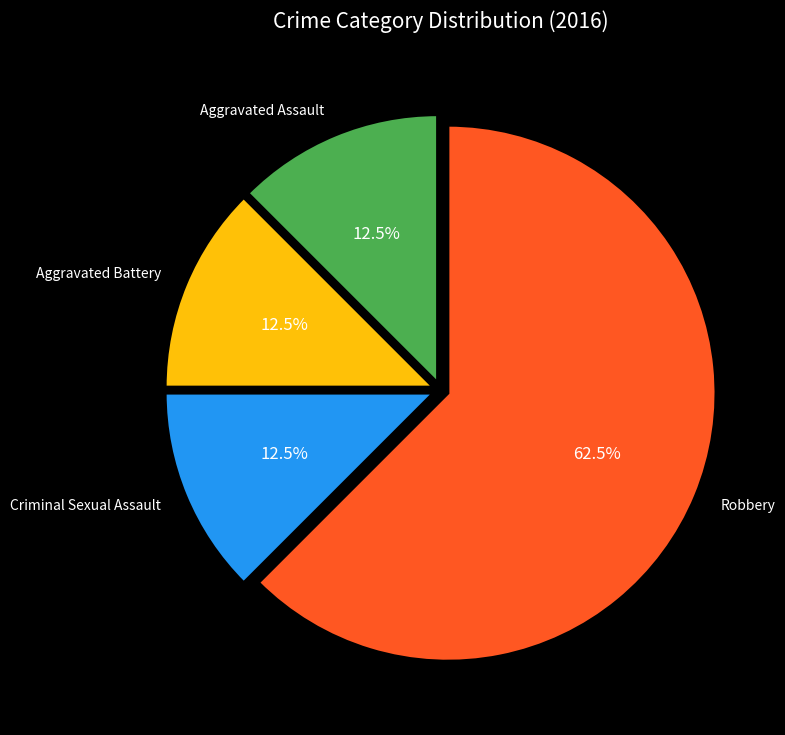

What percentage is NOT represented by Aggravated Assault?

87.5%